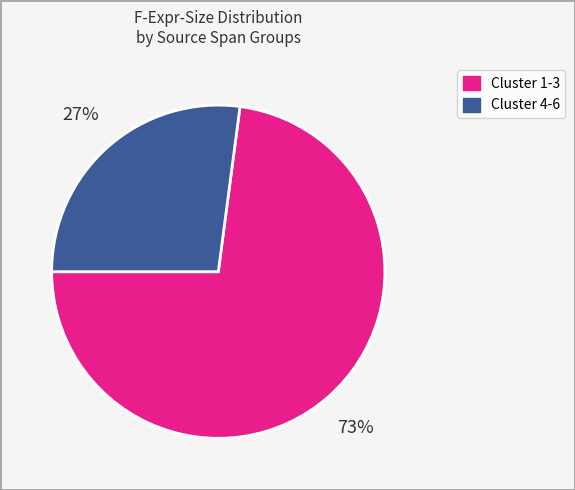

To the nearest percent, what is the average slice percentage?

50%